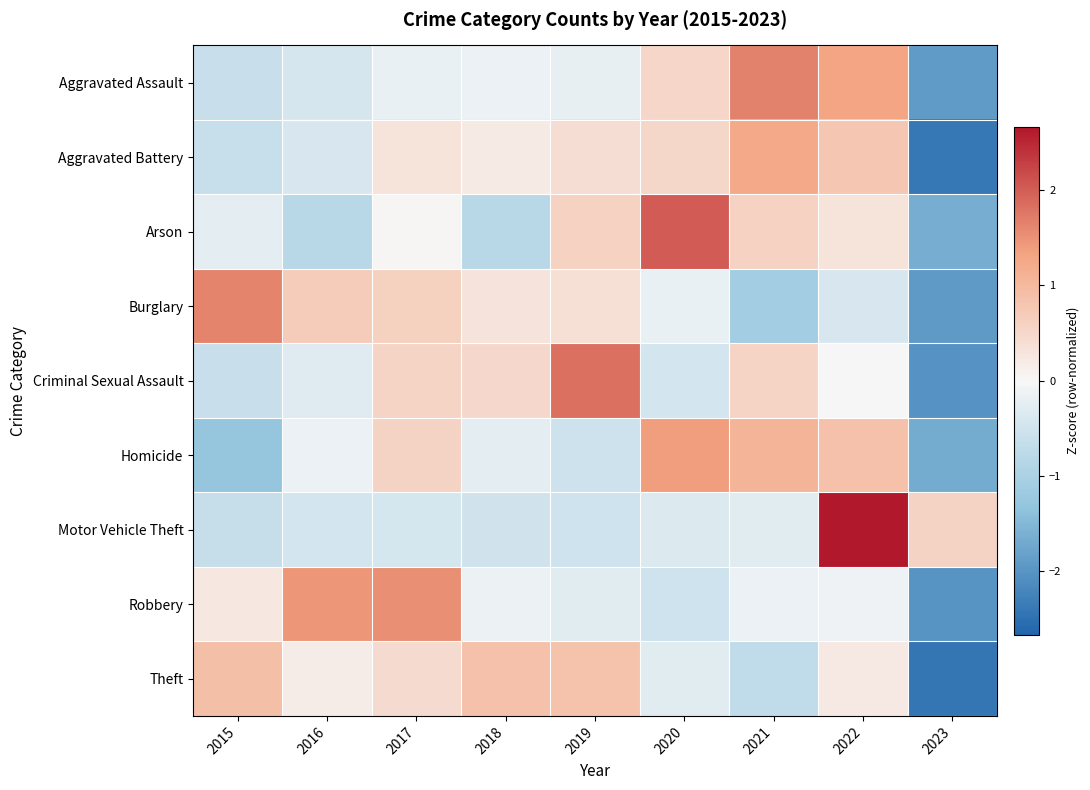

Count the number of data series in this chart.

9